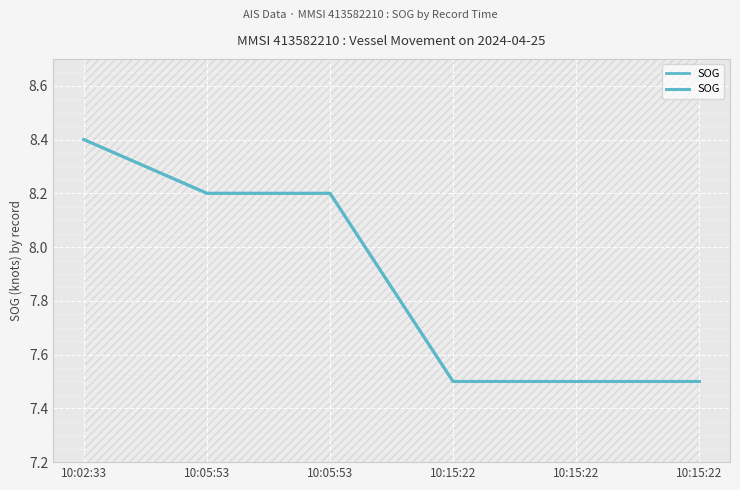

Reading left to right, list all the values displayed in this chart.

10:02:33=8.4	10:05:53=8.2	10:05:53=8.2	10:15:22=7.5	10:15:22=7.5	10:15:22=7.5